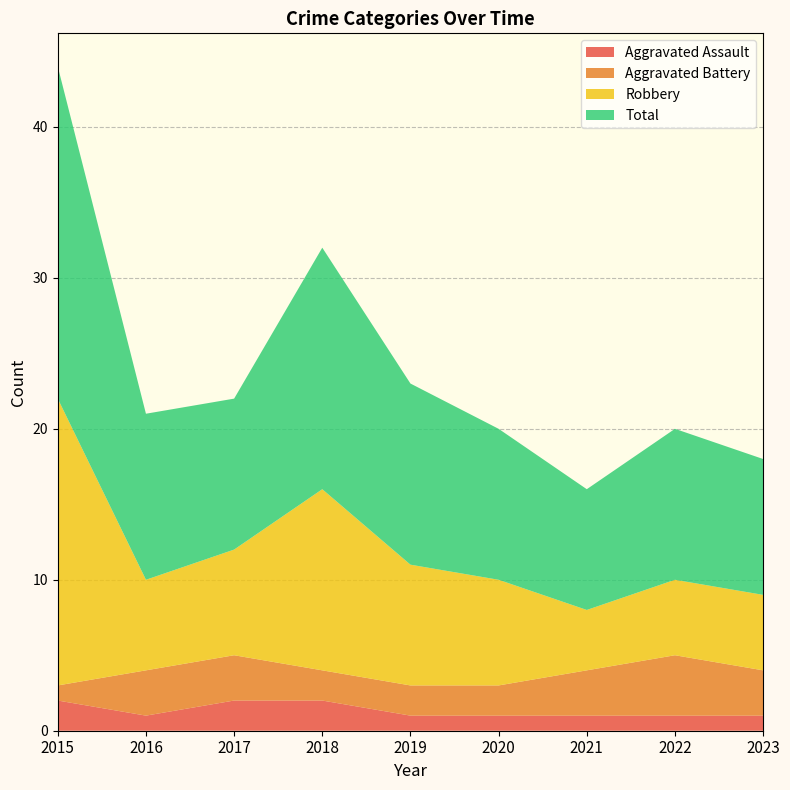

Reading left to right, transcribe all the data shown in this chart.

Aggravated Assault: 2015=2	2016=1	2017=2	2018=2	2019=1	2020=1	2021=1	2022=1	2023=1
Aggravated Battery: 2015=1	2016=3	2017=3	2018=2	2019=2	2020=2	2021=3	2022=4	2023=3
Robbery: 2015=19	2016=6	2017=7	2018=12	2019=8	2020=7	2021=4	2022=5	2023=5
Total: 2015=22	2016=11	2017=10	2018=16	2019=12	2020=10	2021=8	2022=10	2023=9